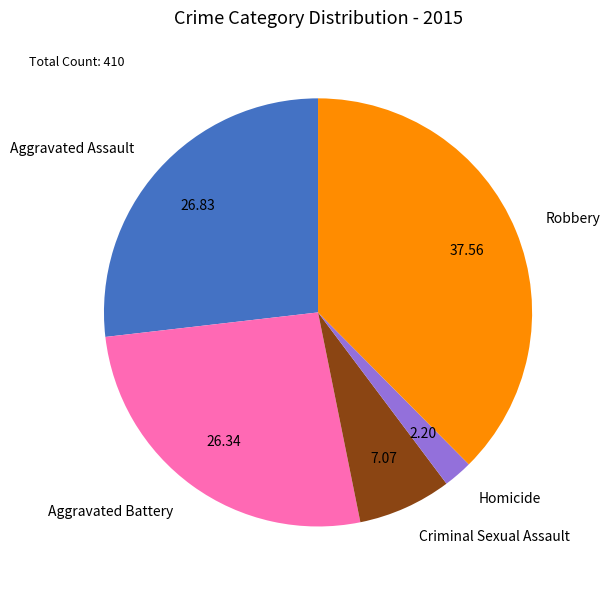

Is the sum of Aggravated Battery and Robbery greater than half?

Yes